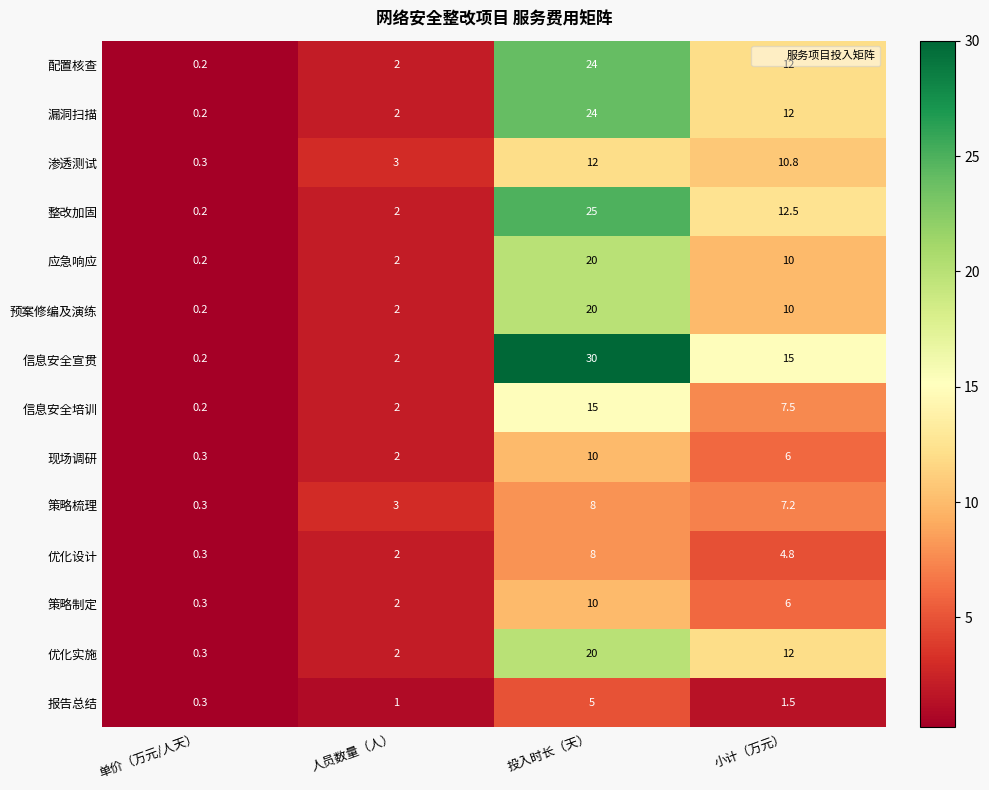

At which label does 策略制定 reach its peak?

投入时长（天）